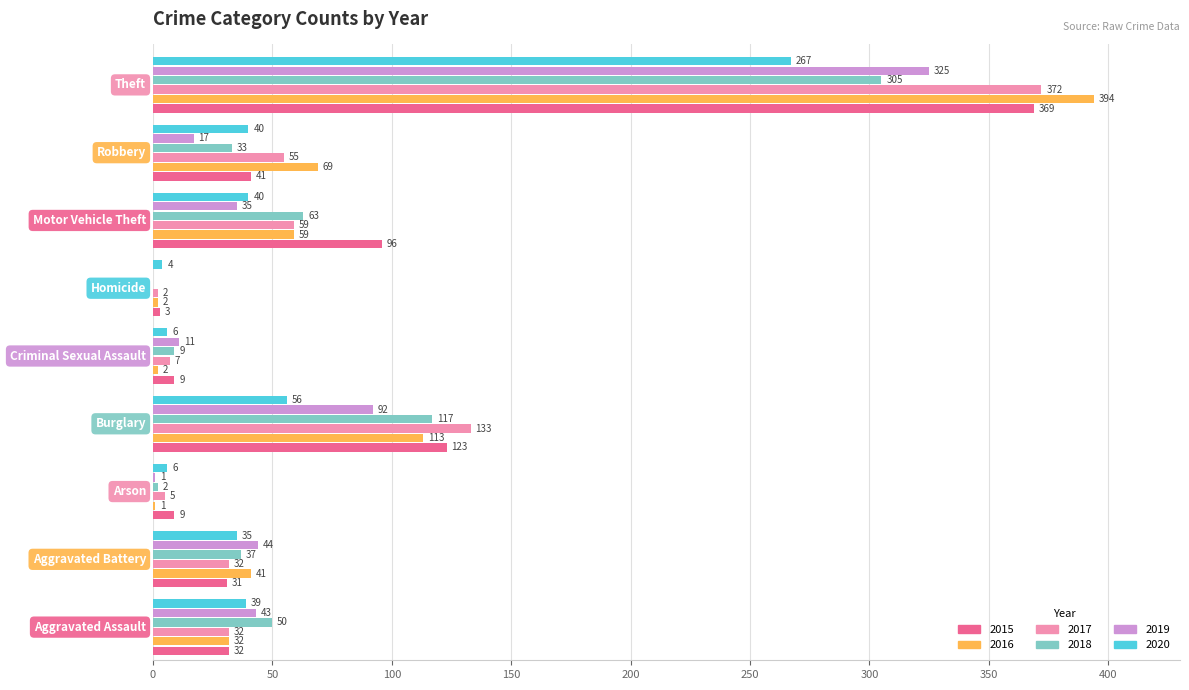

How many data points does each series have?

9